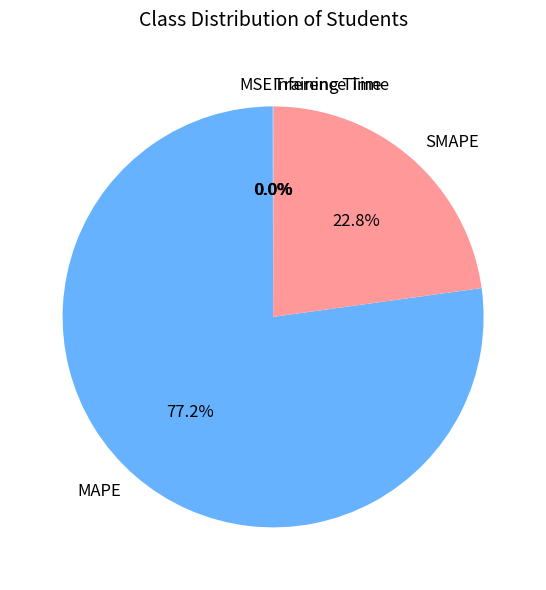

Which slice is the largest?

MAPE